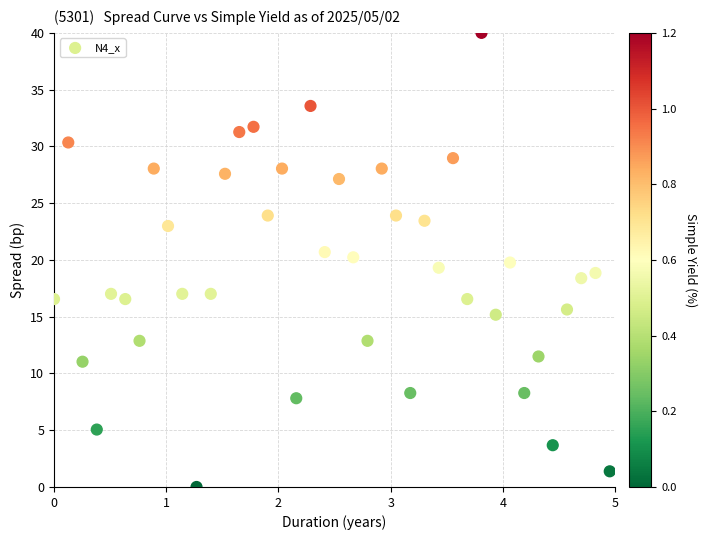

What is the range of X values (max minus min)?

5.0